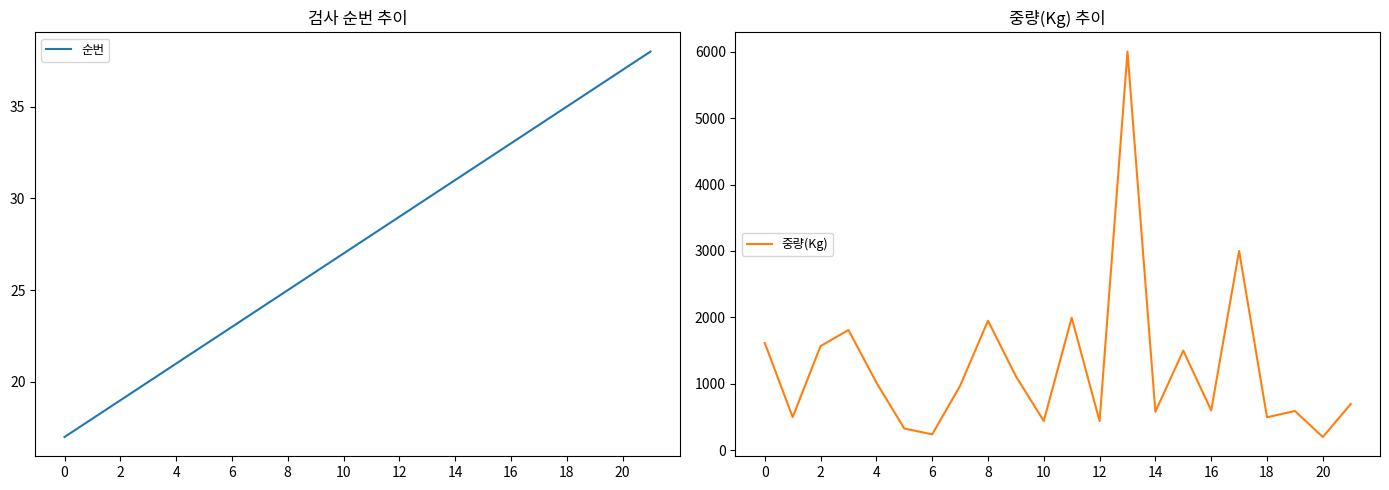

What is the minimum value for 중량(Kg)?

200